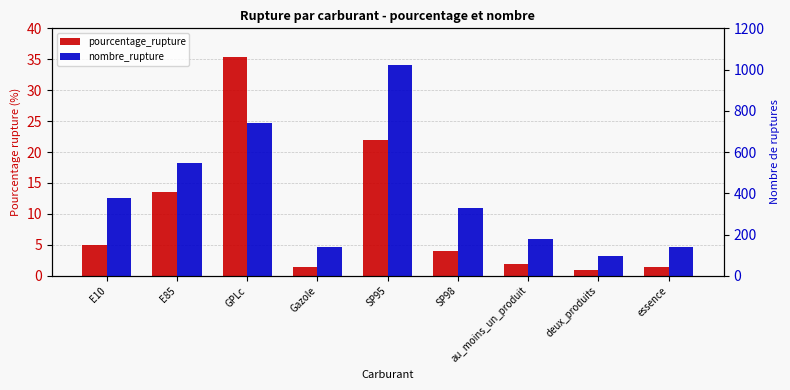

At which category does the chart reach its minimum across all series?

deux_produits